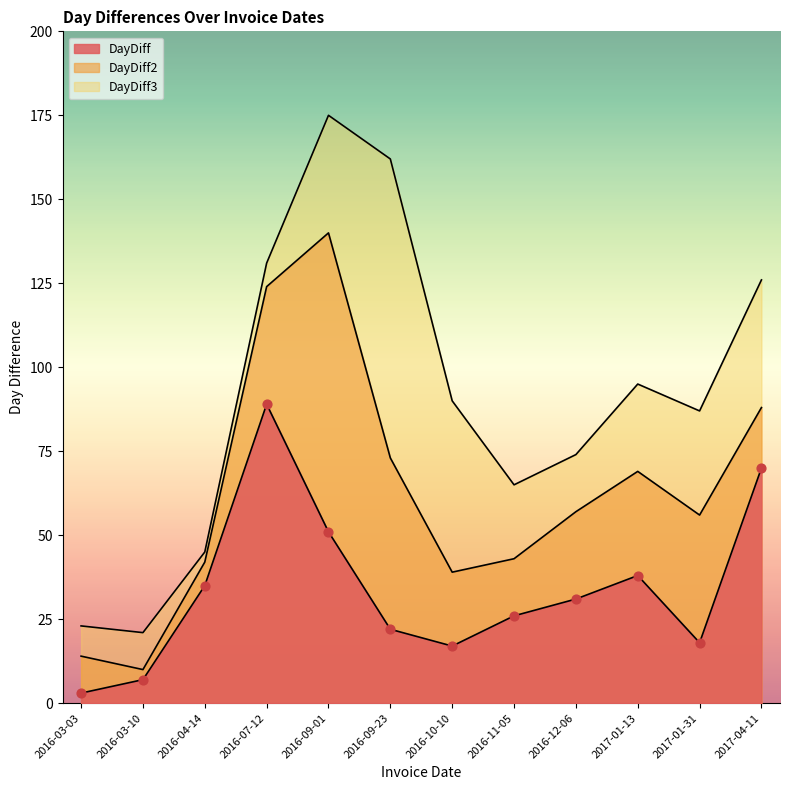

What is the total value across all series at 2016-09-01?

366